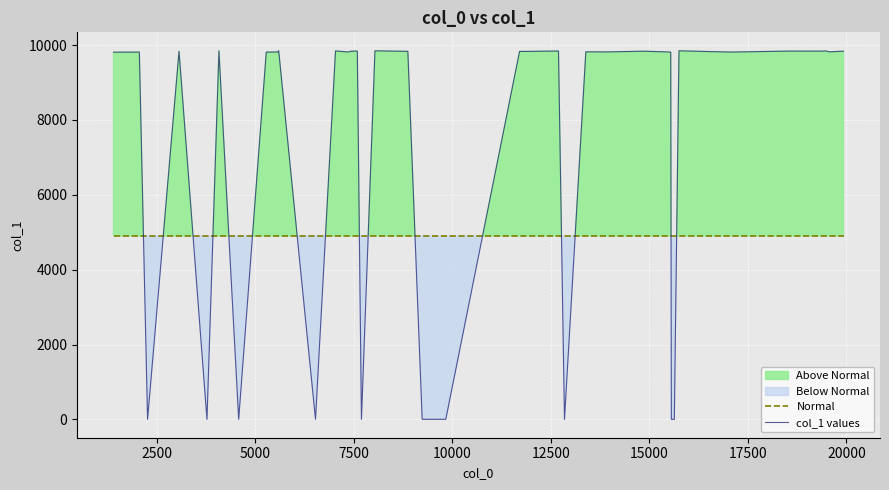

Which series ends up on top after the final intersection of col_1 values and Normal?

col_1 values